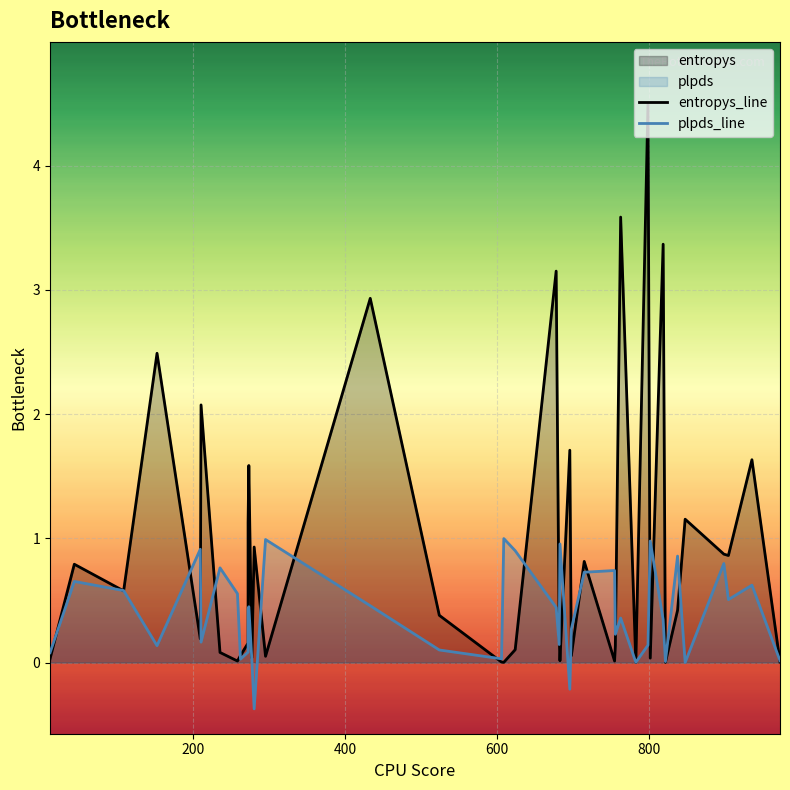

What is the sum of all entropys_line values?

36.1